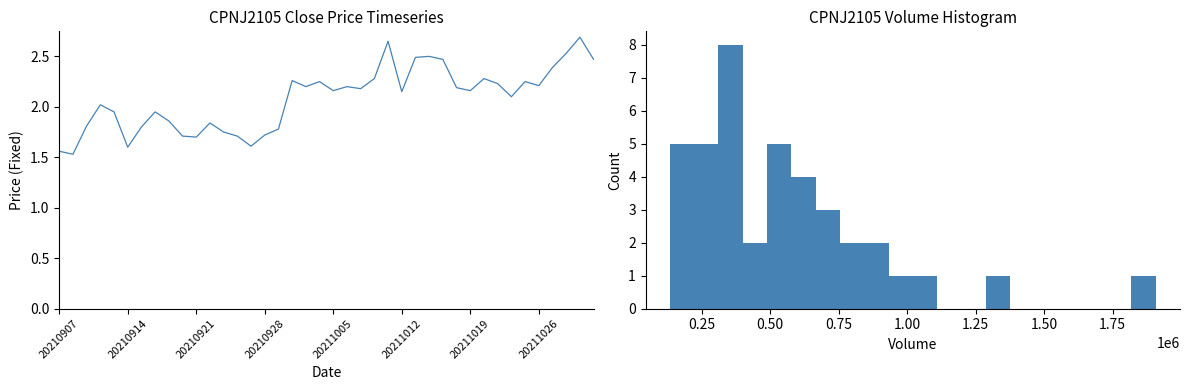

Which has a higher value, 20210907 or 8?

8